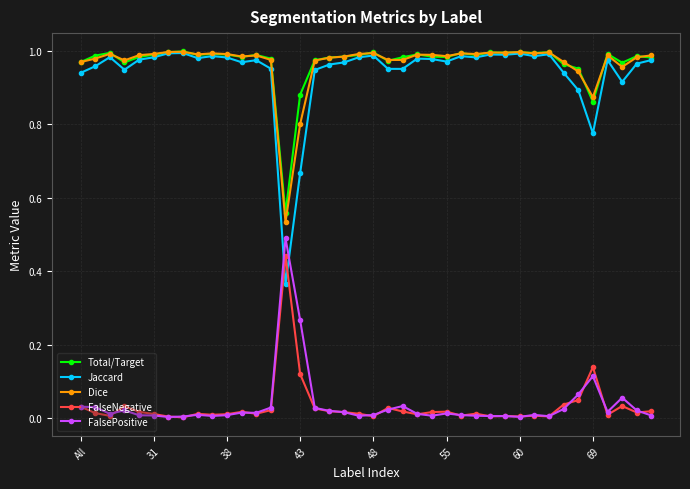

True or false: Total/Target has more than 0 points higher than both neighbors.

True